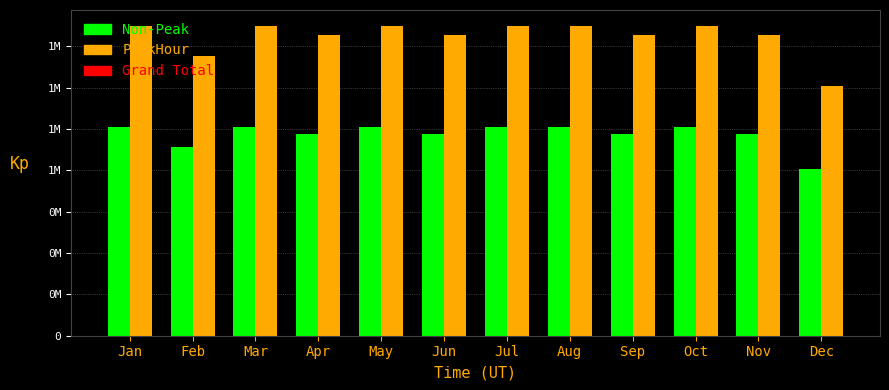

Does the chart contain any negative values?

No